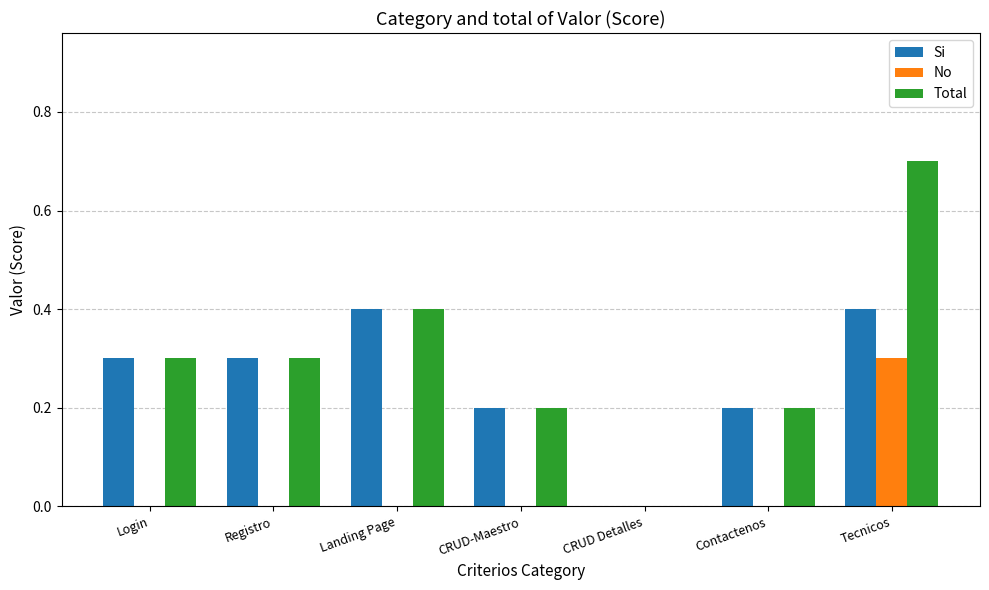

True or false: Si has a value of 0.2 at CRUD-Maestro.

True